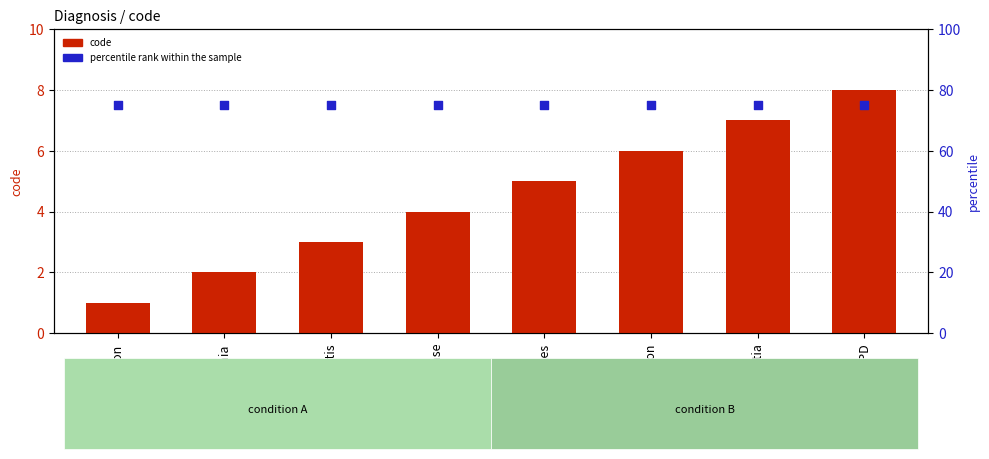

Which series contains the lowest Y value?

code